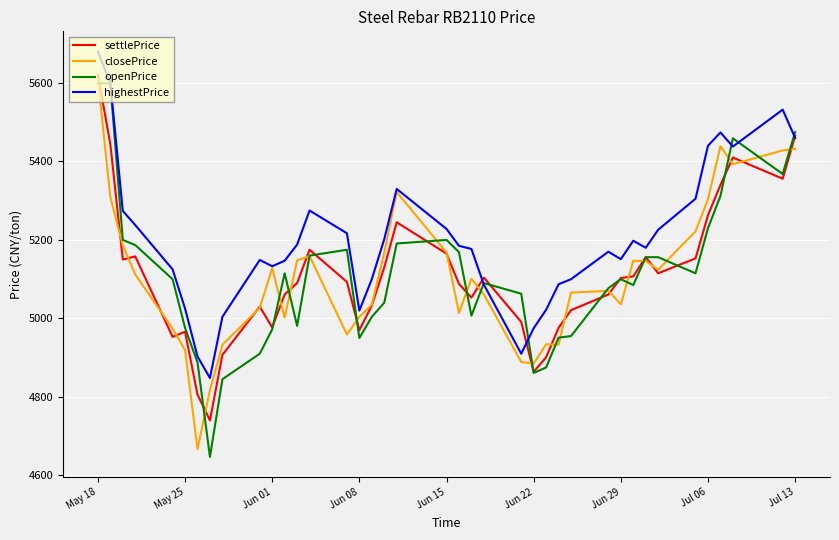

What is the minimum value for closePrice?

4667